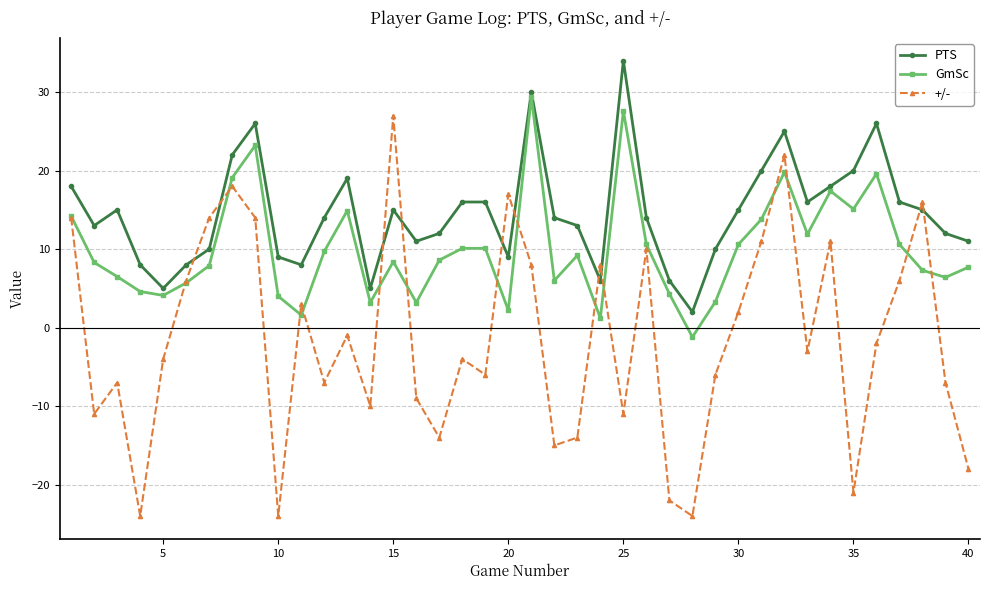

True or false: +/- has more than 2 points higher than both neighbors.

True